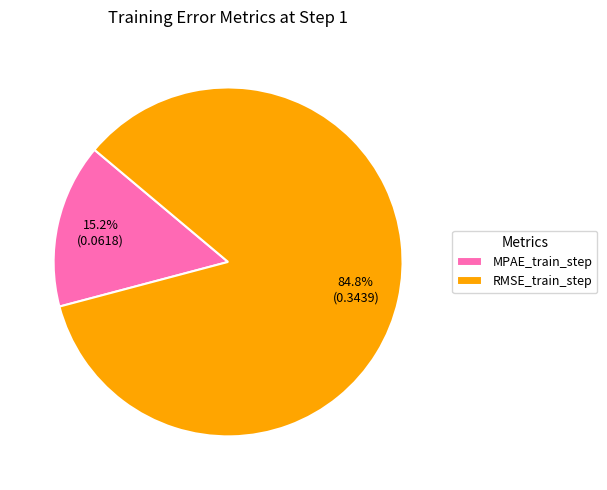

How many slices are in this pie chart?

2